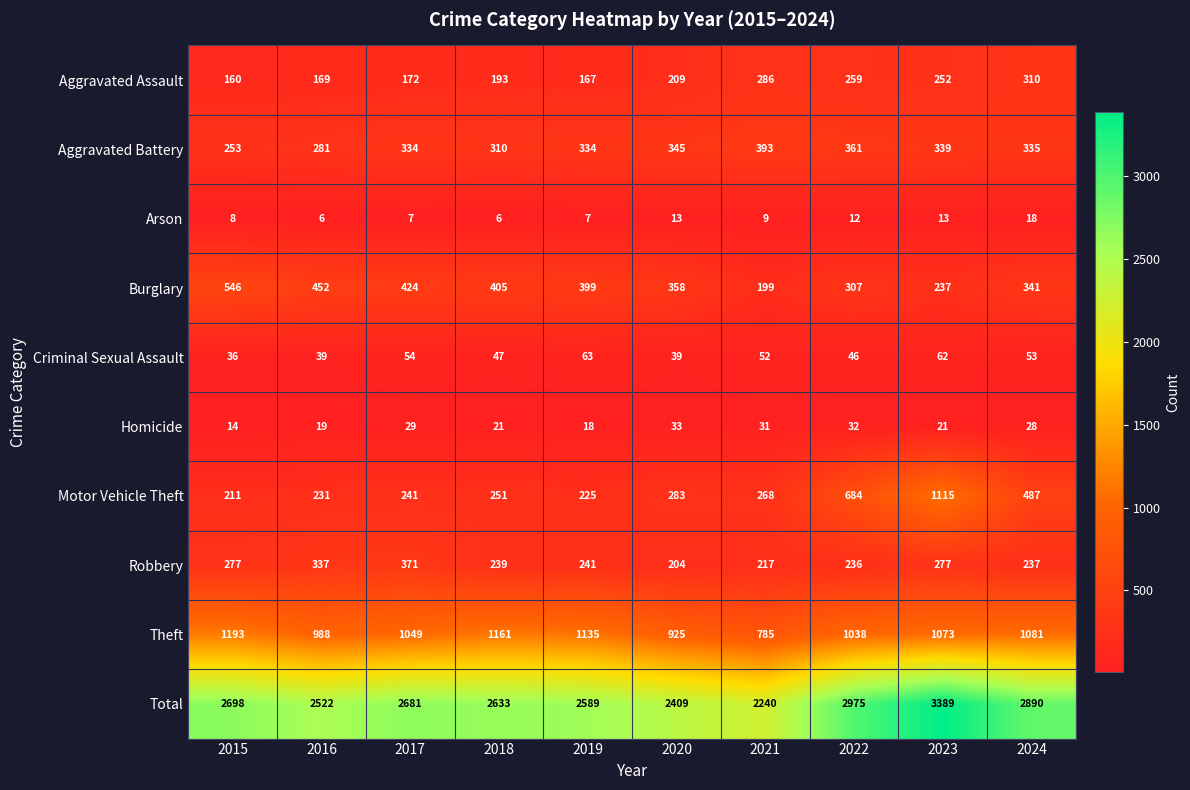

What is the difference between the second highest and second lowest values in the Criminal Sexual Assault series?

23